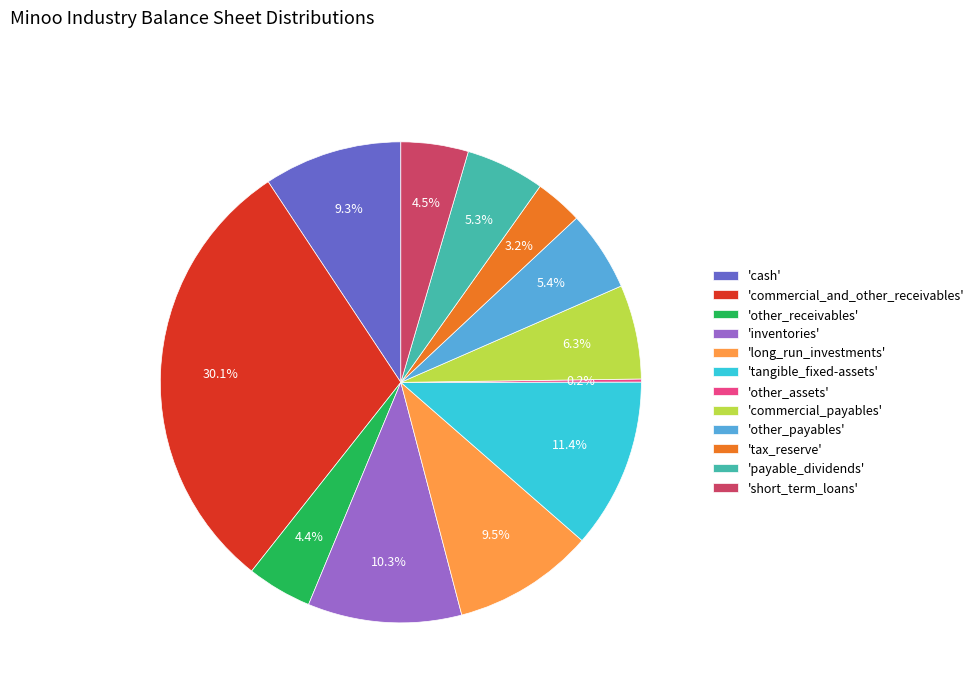

Does 'cash' represent more than half of the total?

No